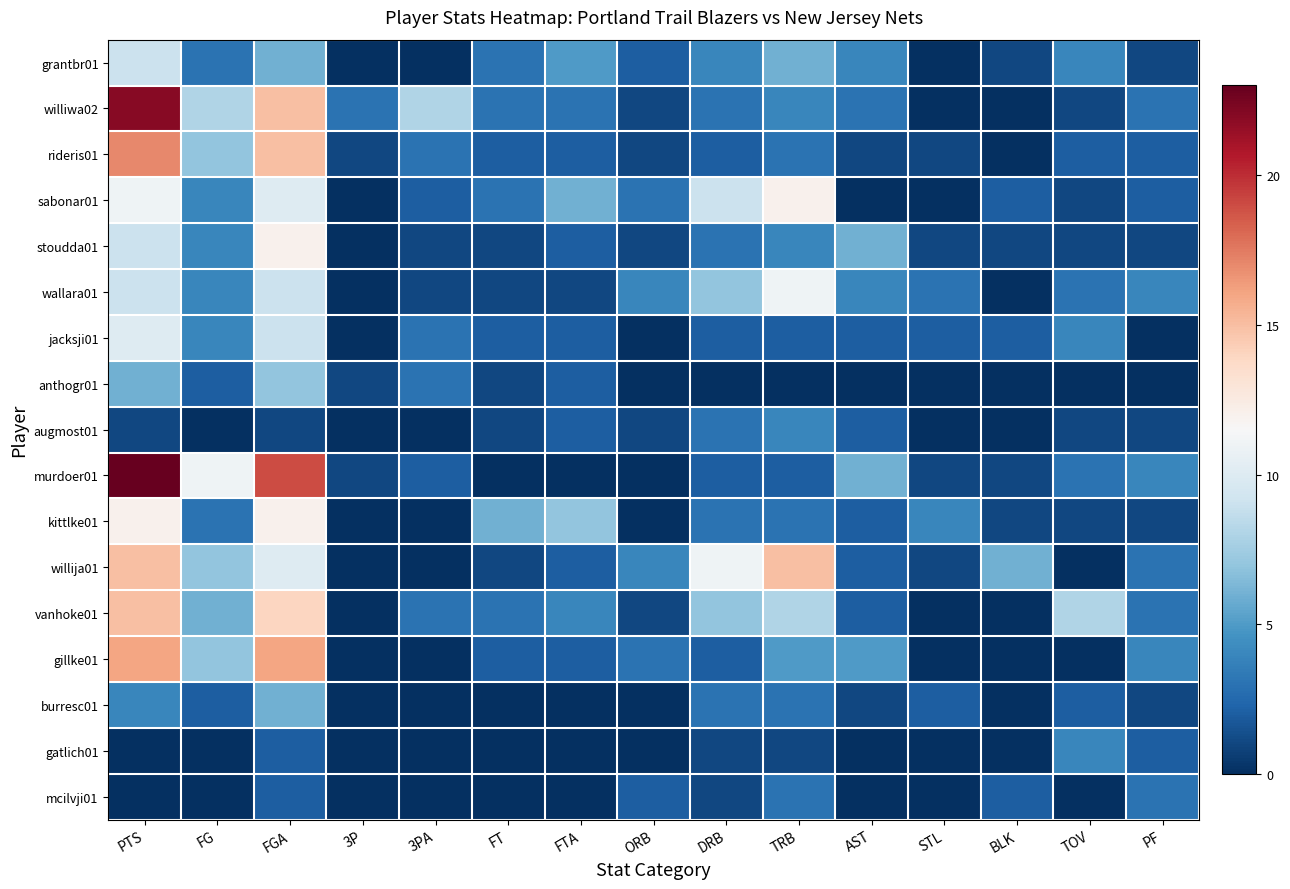

Reading right to left, what are all the values shown in this chart?

grantbr01: PF=1	TOV=4	BLK=1	STL=0	AST=4	TRB=6	DRB=4	ORB=2	FTA=5	FT=3	3PA=0	3P=0	FGA=6	FG=3	PTS=9
williwa02: PF=3	TOV=1	BLK=0	STL=0	AST=3	TRB=4	DRB=3	ORB=1	FTA=3	FT=3	3PA=8	3P=3	FGA=15	FG=8	PTS=22
rideris01: PF=2	TOV=2	BLK=0	STL=1	AST=1	TRB=3	DRB=2	ORB=1	FTA=2	FT=2	3PA=3	3P=1	FGA=15	FG=7	PTS=17
sabonar01: PF=2	TOV=1	BLK=2	STL=0	AST=0	TRB=12	DRB=9	ORB=3	FTA=6	FT=3	3PA=2	3P=0	FGA=10	FG=4	PTS=11
stoudda01: PF=1	TOV=1	BLK=1	STL=1	AST=6	TRB=4	DRB=3	ORB=1	FTA=2	FT=1	3PA=1	3P=0	FGA=12	FG=4	PTS=9
wallara01: PF=4	TOV=3	BLK=0	STL=3	AST=4	TRB=11	DRB=7	ORB=4	FTA=1	FT=1	3PA=1	3P=0	FGA=9	FG=4	PTS=9
jacksji01: PF=0	TOV=4	BLK=2	STL=2	AST=2	TRB=2	DRB=2	ORB=0	FTA=2	FT=2	3PA=3	3P=0	FGA=9	FG=4	PTS=10
anthogr01: PF=0	TOV=0	BLK=0	STL=0	AST=0	TRB=0	DRB=0	ORB=0	FTA=2	FT=1	3PA=3	3P=1	FGA=7	FG=2	PTS=6
augmost01: PF=1	TOV=1	BLK=0	STL=0	AST=2	TRB=4	DRB=3	ORB=1	FTA=2	FT=1	3PA=0	3P=0	FGA=1	FG=0	PTS=1
murdoer01: PF=4	TOV=3	BLK=1	STL=1	AST=6	TRB=2	DRB=2	ORB=0	FTA=0	FT=0	3PA=2	3P=1	FGA=19	FG=11	PTS=23
kittlke01: PF=1	TOV=1	BLK=1	STL=4	AST=2	TRB=3	DRB=3	ORB=0	FTA=7	FT=6	3PA=0	3P=0	FGA=12	FG=3	PTS=12
willija01: PF=3	TOV=0	BLK=6	STL=1	AST=2	TRB=15	DRB=11	ORB=4	FTA=2	FT=1	3PA=0	3P=0	FGA=10	FG=7	PTS=15
vanhoke01: PF=3	TOV=8	BLK=0	STL=0	AST=2	TRB=8	DRB=7	ORB=1	FTA=4	FT=3	3PA=3	3P=0	FGA=14	FG=6	PTS=15
gillke01: PF=4	TOV=0	BLK=0	STL=0	AST=5	TRB=5	DRB=2	ORB=3	FTA=2	FT=2	3PA=0	3P=0	FGA=16	FG=7	PTS=16
burresc01: PF=1	TOV=2	BLK=0	STL=2	AST=1	TRB=3	DRB=3	ORB=0	FTA=0	FT=0	3PA=0	3P=0	FGA=6	FG=2	PTS=4
gatlich01: PF=2	TOV=4	BLK=0	STL=0	AST=0	TRB=1	DRB=1	ORB=0	FTA=0	FT=0	3PA=0	3P=0	FGA=2	FG=0	PTS=0
mcilvji01: PF=3	TOV=0	BLK=2	STL=0	AST=0	TRB=3	DRB=1	ORB=2	FTA=0	FT=0	3PA=0	3P=0	FGA=2	FG=0	PTS=0